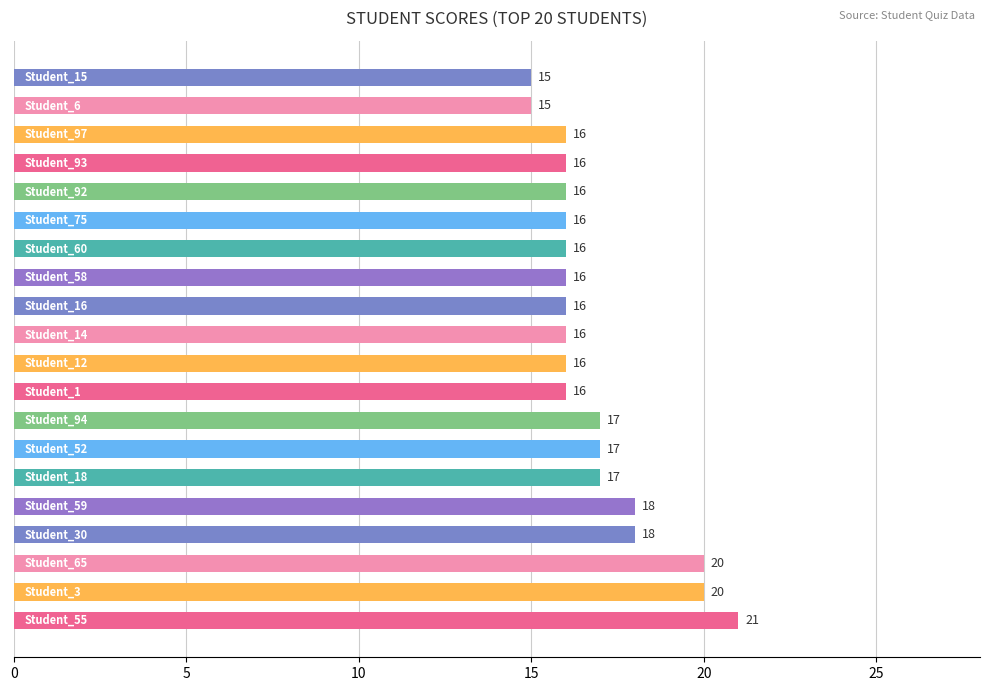

How many values are between 16 and 18?

15